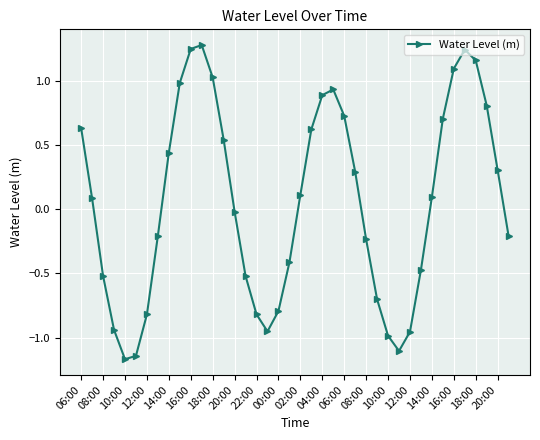

What is the value of the 21st point from the left?

0.1